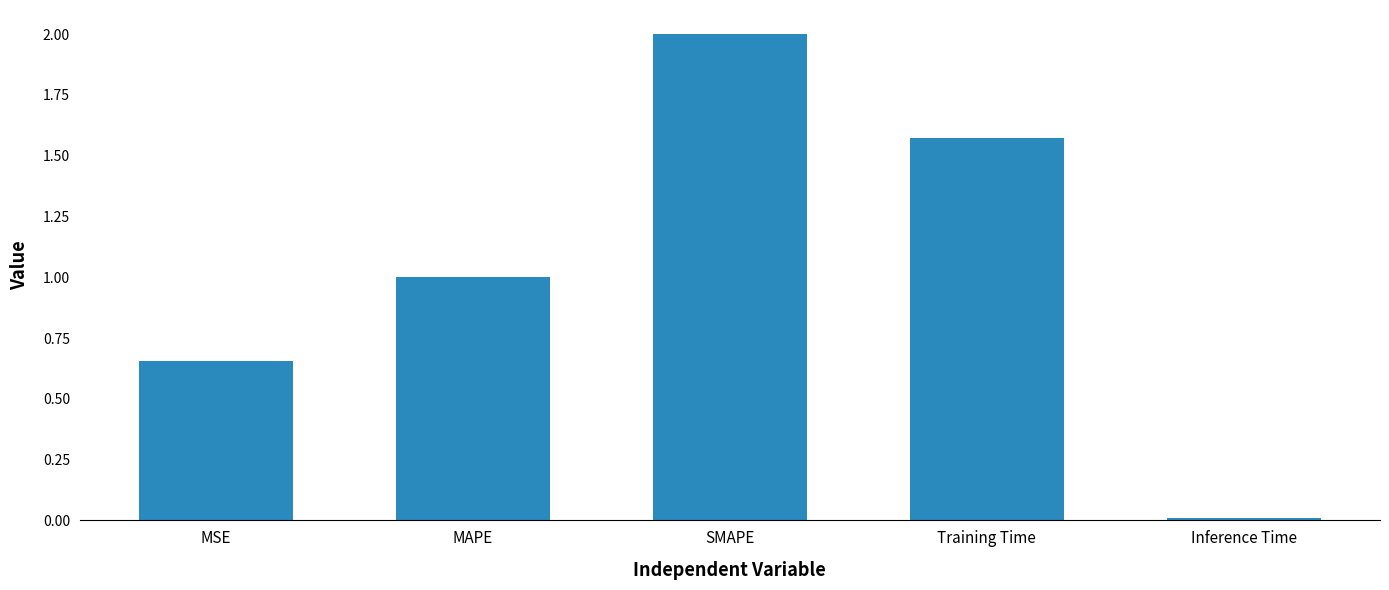

How many bars are there in total?

5